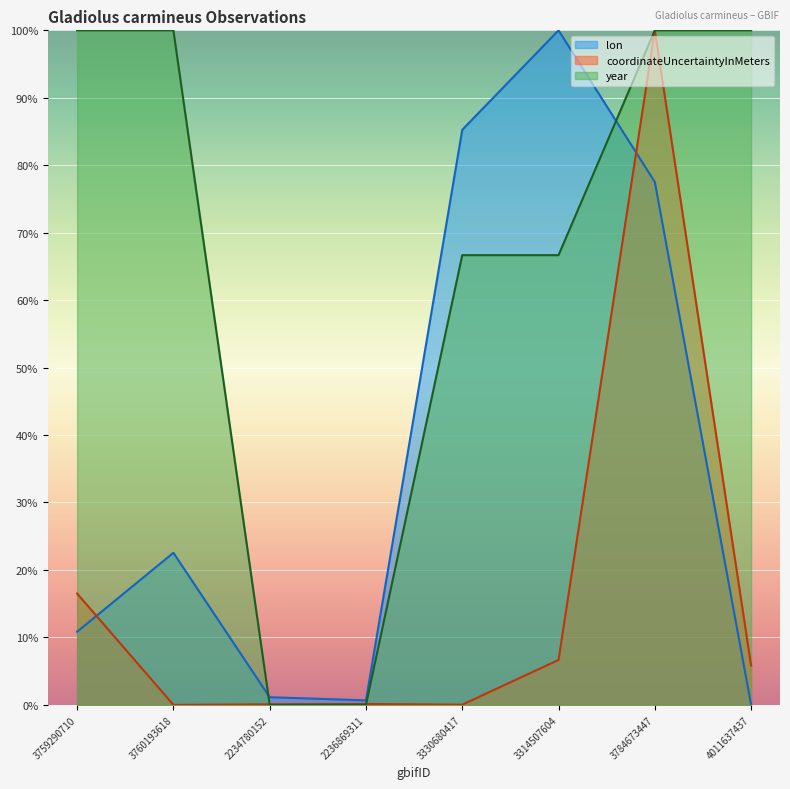

How many interior local valleys does the lon series have?

1